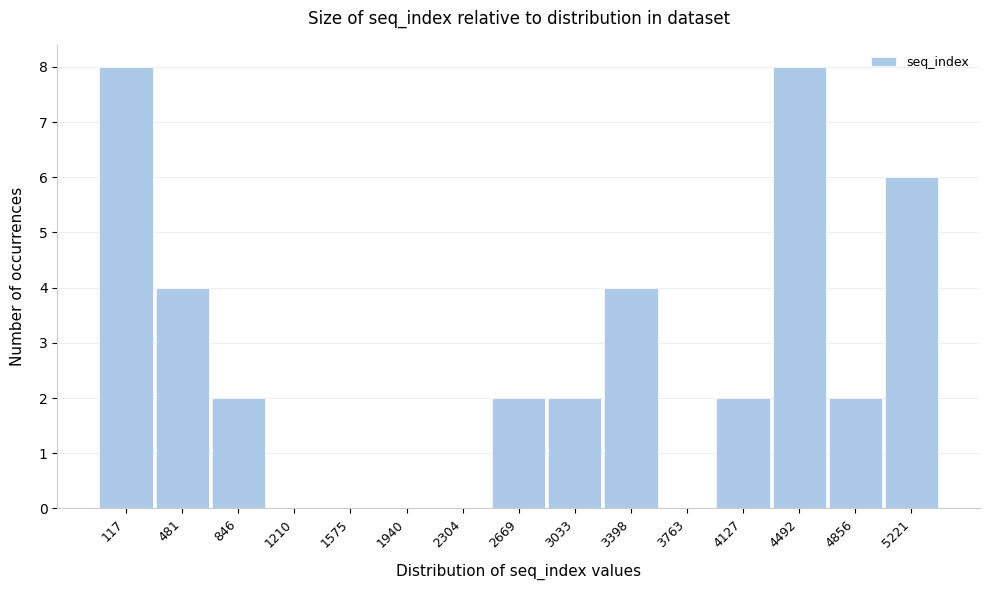

Reading right to left, transcribe all the data shown in this chart.

5221=6	4856=2	4492=8	4127=2	3763=0	3398=4	3033=2	2669=2	2304=0	1940=0	1575=0	1210=0	846=2	481=4	117=8